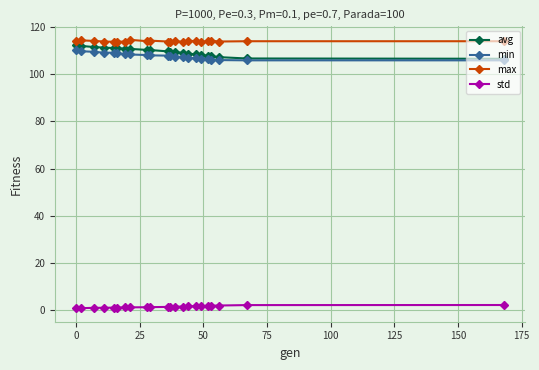

True or false: min and max intersect in this chart.

False